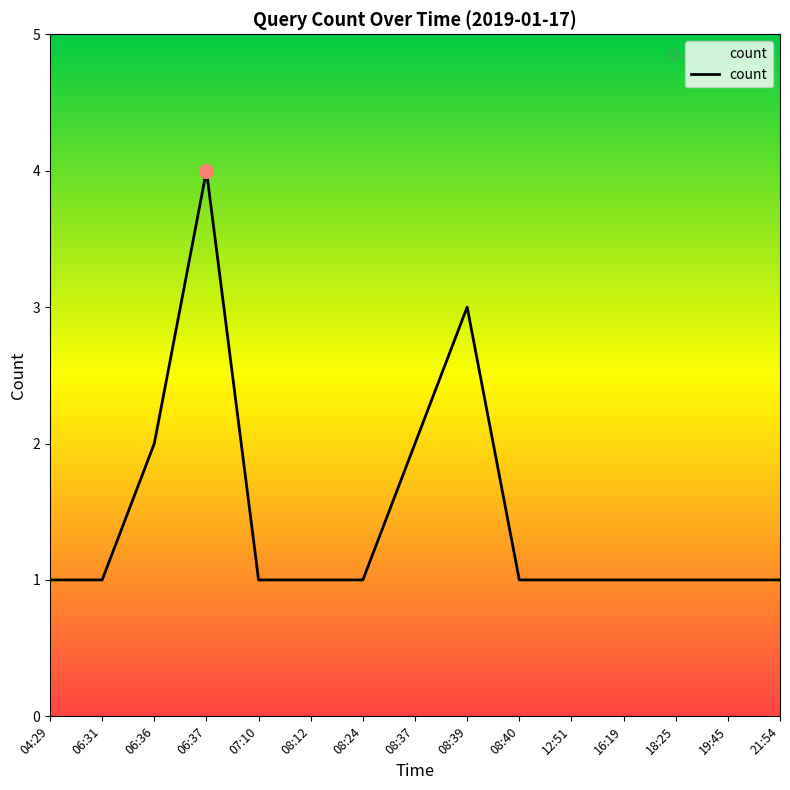

Reading left to right, extract all data points from this chart.

04:29=1	06:31=1	06:36=2	06:37=4	07:10=1	08:12=1	08:24=1	08:37=2	08:39=3	08:40=1	12:51=1	16:19=1	18:25=1	19:45=1	21:54=1